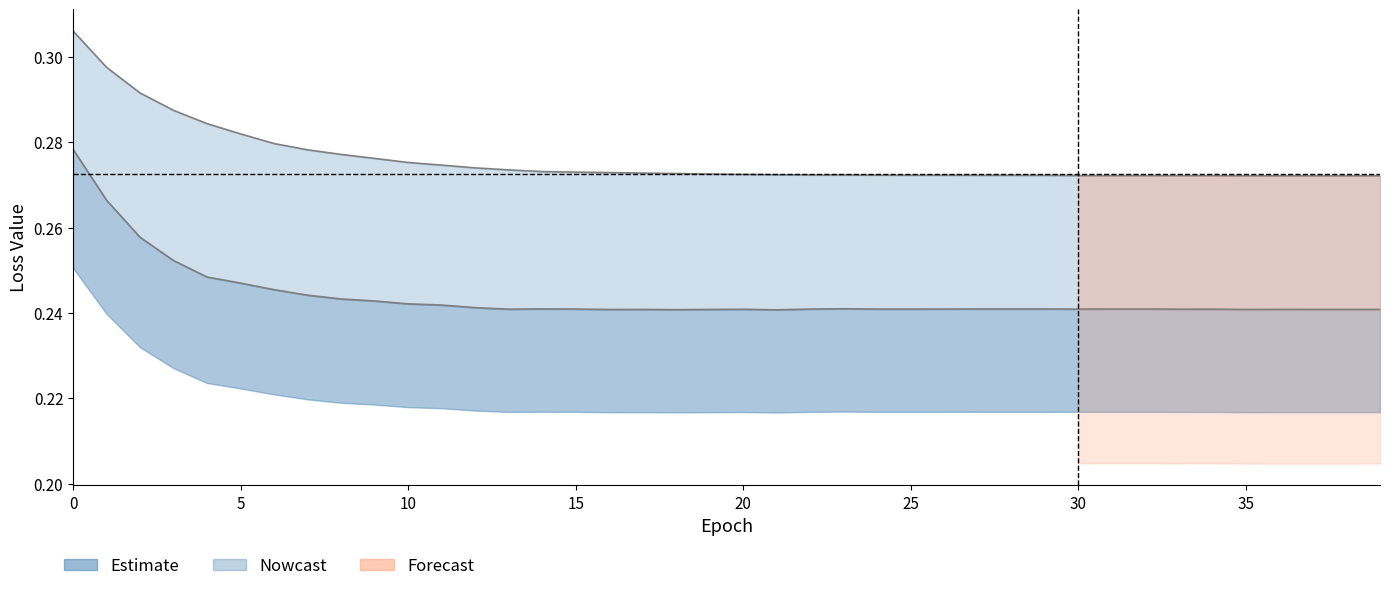

True or false: test_acc has a value of 0.5 at 0.

False